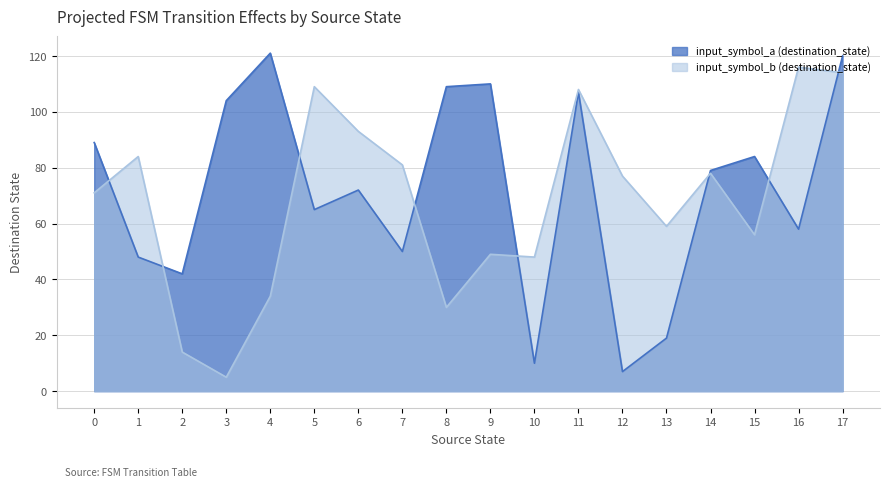

Read the input_symbol_b (destination_state) value at 5.

109